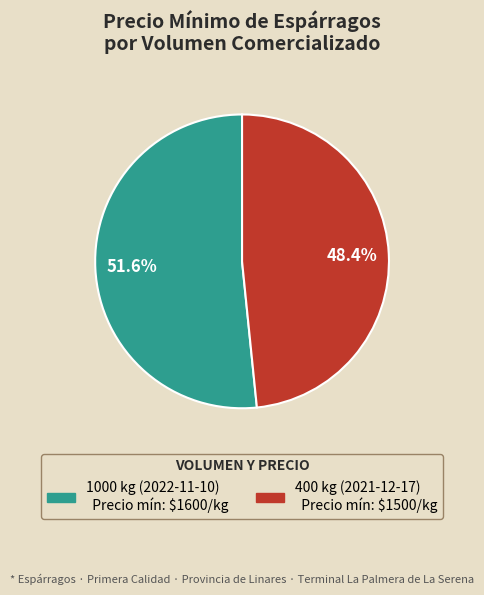

Rank the categories by value from highest to lowest.

1000 kg (2022-11-10), 400 kg (2021-12-17)